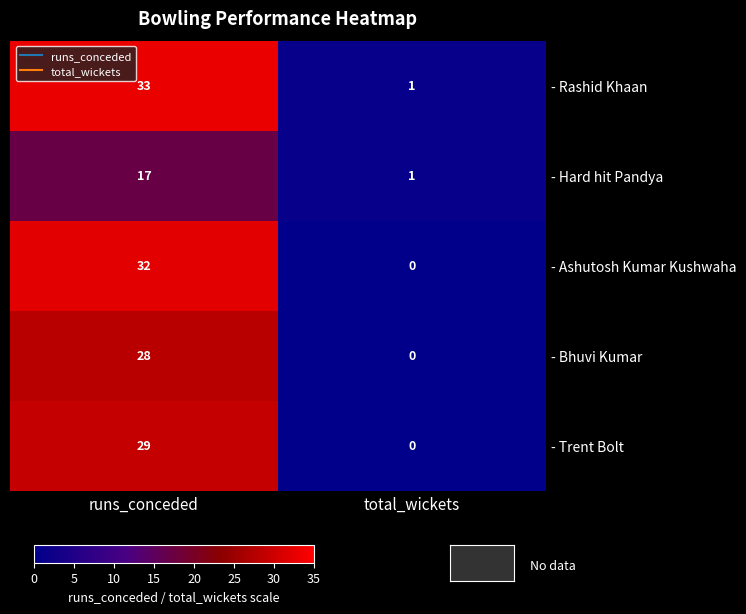

Where is - Trent Bolt nearest to the value 14?

total_wickets